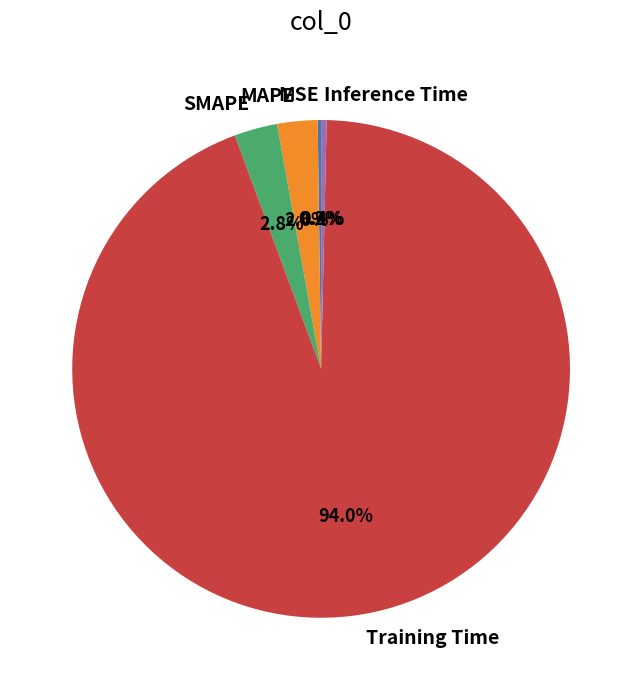

Which has a higher value, SMAPE or Training Time?

Training Time